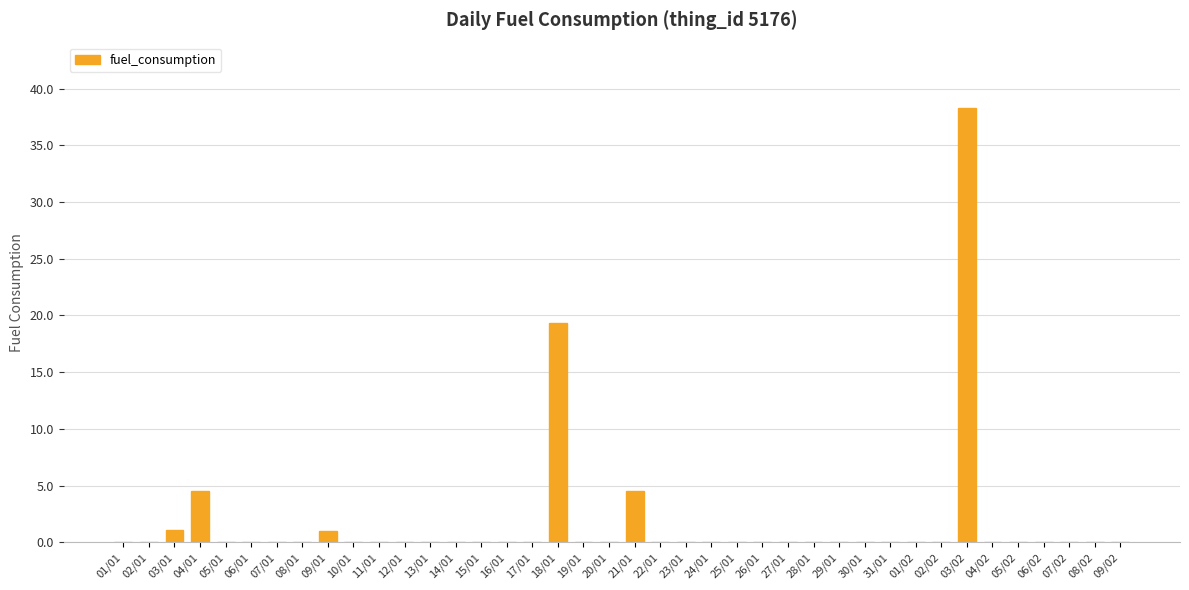

What is the change in value from 17/01 to 03/02?

+38.3